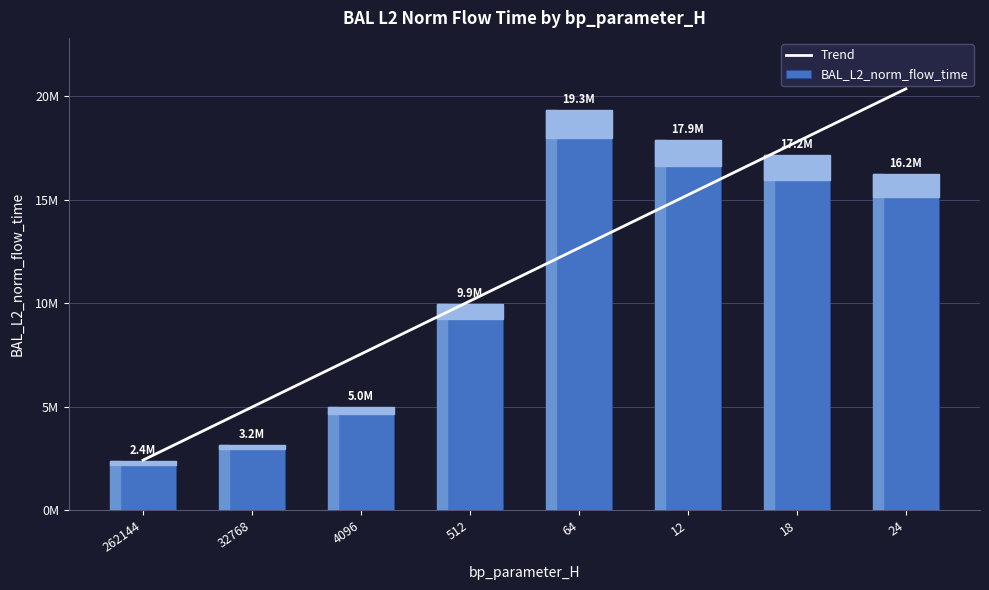

Are the bars grouped side by side (vs. stacked)?

No